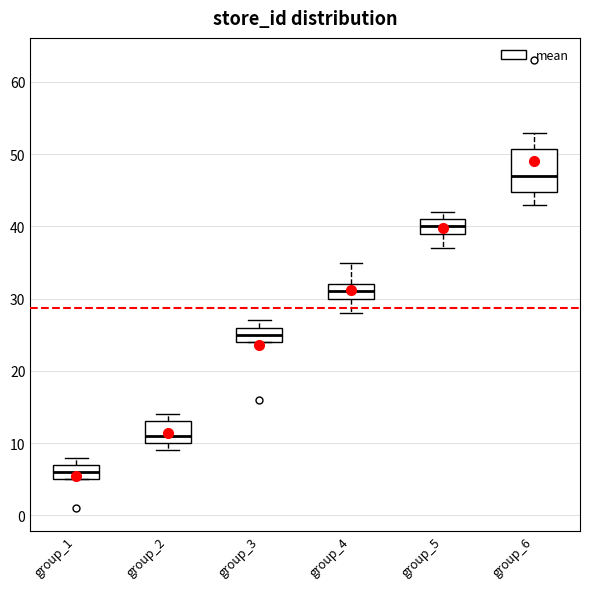

Reading left to right, read every box against the y-axis: the position of its median line, the range the box covers, and the ends of its whiskers. The values are not printed on the chart, so give them approximately, as read against the axis.

group_1: median 6, box 5 to 7, whiskers 5 to 8
group_2: median 11, box 10 to 13, whiskers 9 to 14
group_3: median 25, box 24 to 26, whiskers 24 to 27
group_4: median 31, box 30 to 32, whiskers 28 to 35
group_5: median 40, box 39 to 41, whiskers 37 to 42
group_6: median 47, box 45 to 51, whiskers 43 to 53